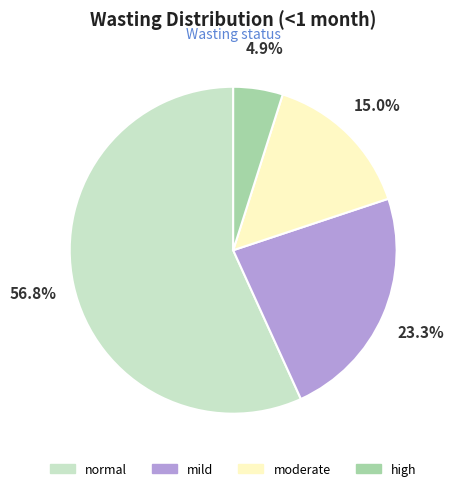

Is it true that normal is 63% of the pie?

False